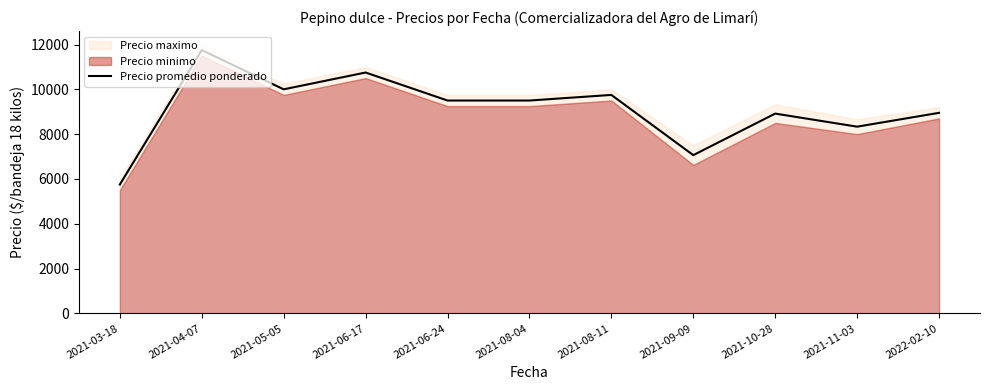

What is the value of the 6th point from the left?

9500.0